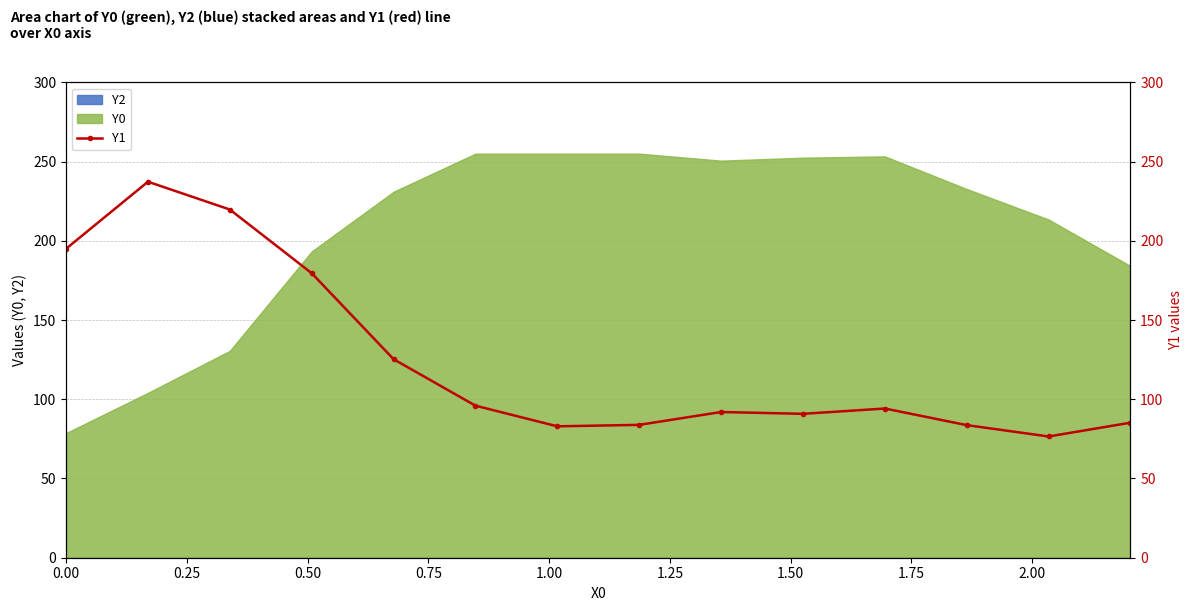

Reading left to right, what are all the values shown in this chart?

195.0	237.3	219.7	179.5	125.3	95.9	82.9	83.9	92.0	90.8	94.2	83.7	76.5	85.2